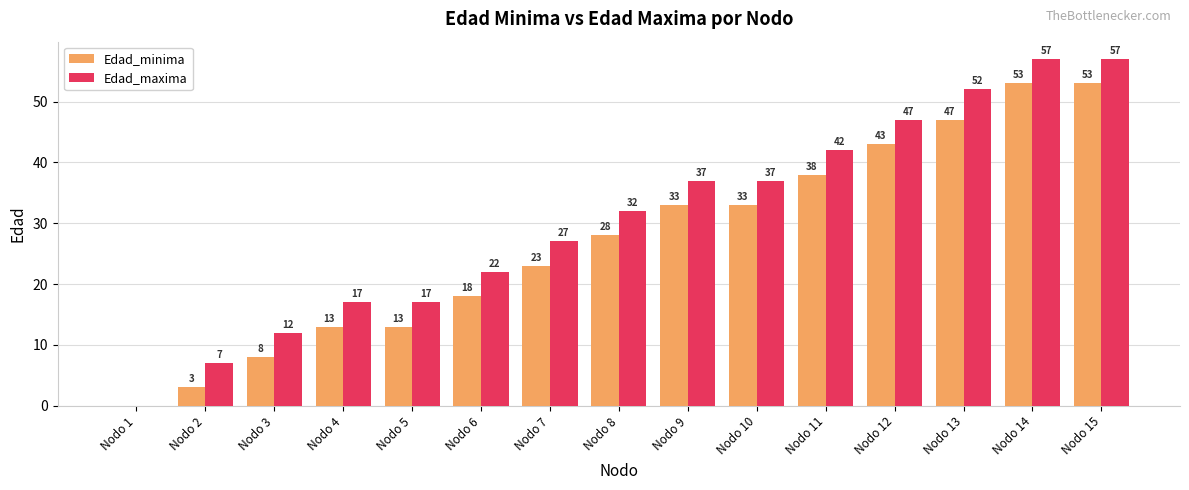

The value of Edad_minima at Nodo 10 is 45. True or false?

False